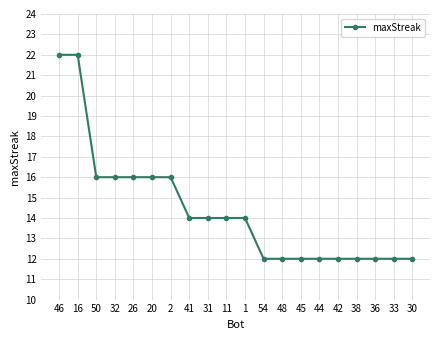

What is the approximate value at 26?

16